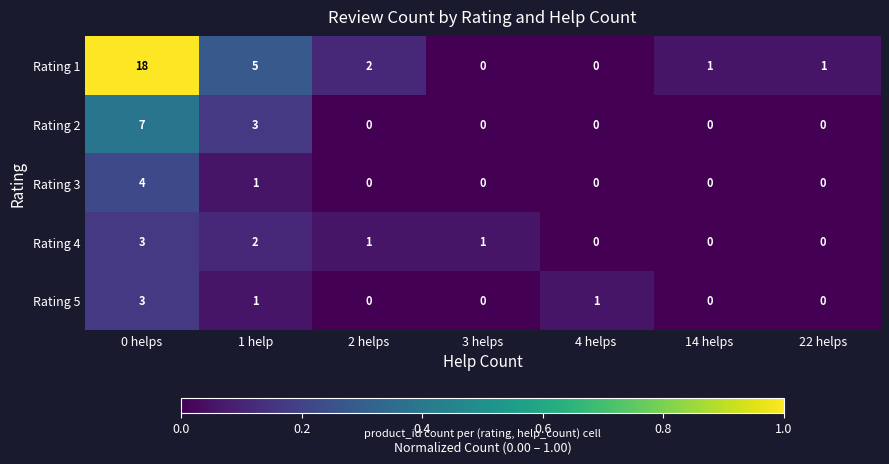

The value of Rating 4 at 0 helps is 4. True or false?

False